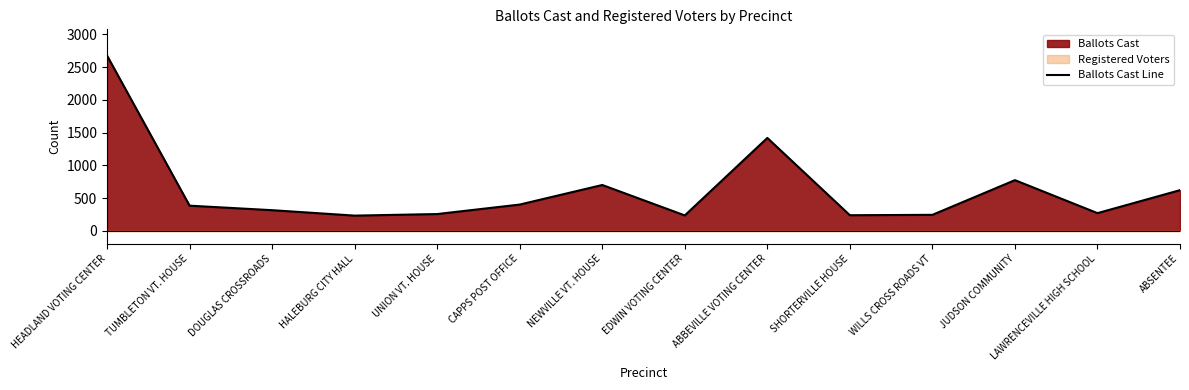

How many lines are shown in the chart?

1